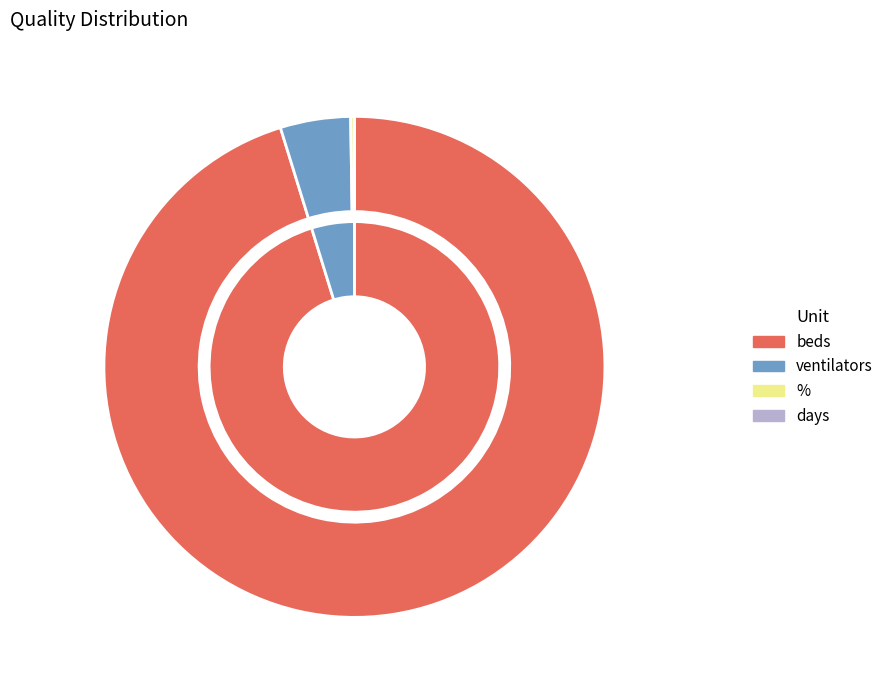

What is the change in value from beds to ventilators?

-152000